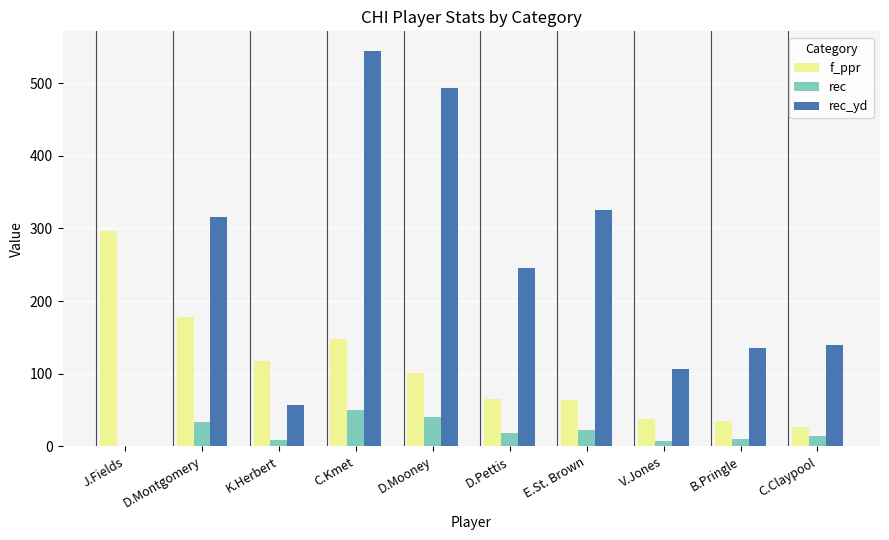

What is the maximum value shown in the chart?

544.0